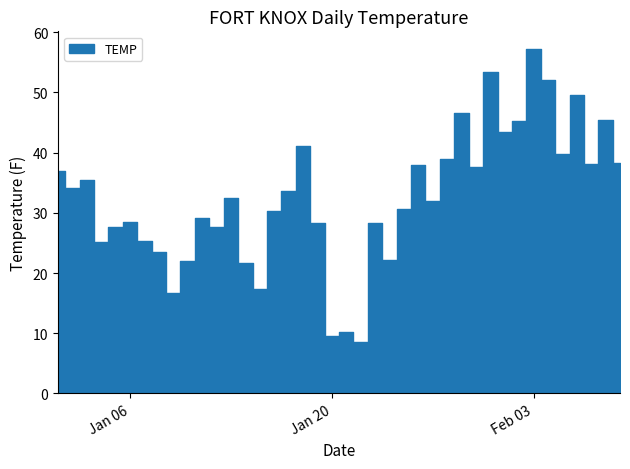

The value at 2025-01-12 is 27.7. True or false?

True